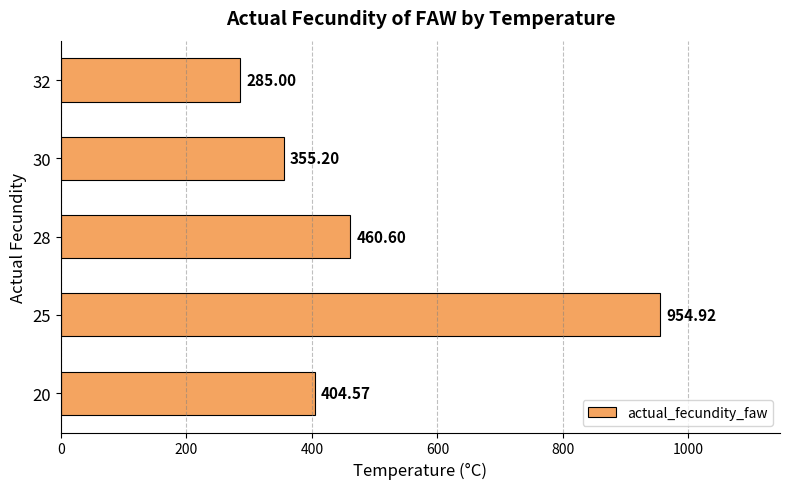

List the labels in order of value, largest first.

25, 28, 20, 30, 32